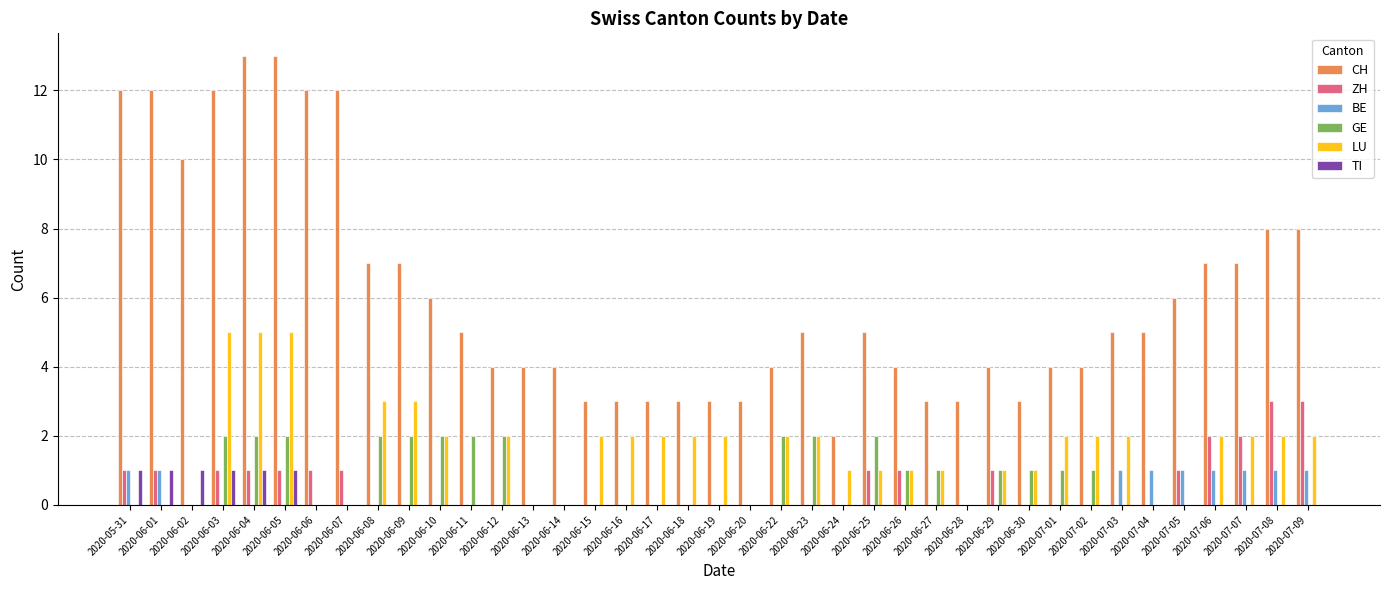

What is the average value of the GE series?

1